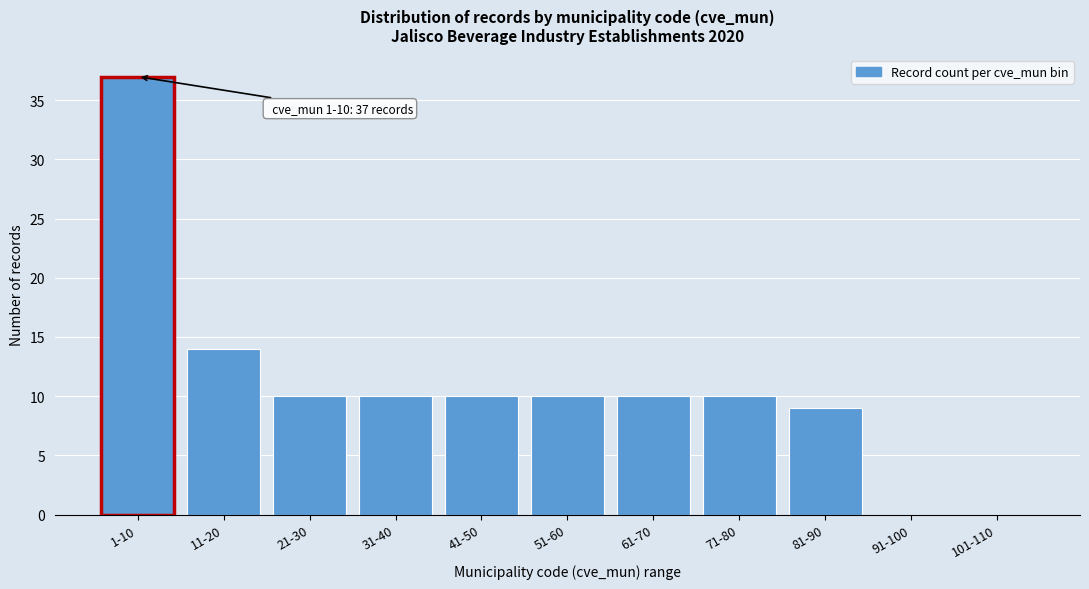

Reading right to left, what are all the values shown in this chart?

101-110=0	91-100=0	81-90=9	71-80=10	61-70=10	51-60=10	41-50=10	31-40=10	21-30=10	11-20=14	1-10=37